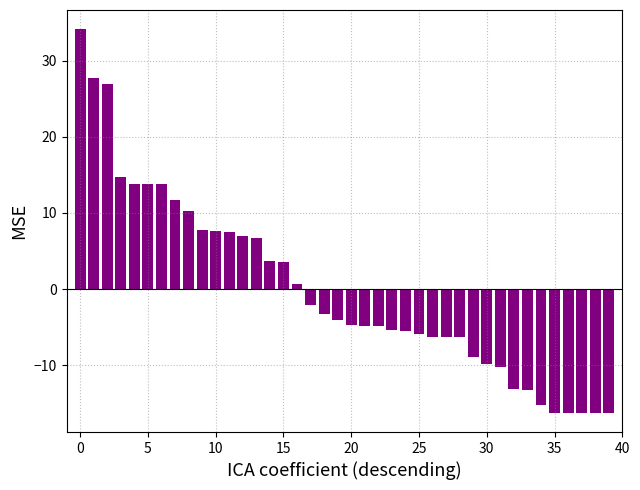

How many bars are there in total?

40